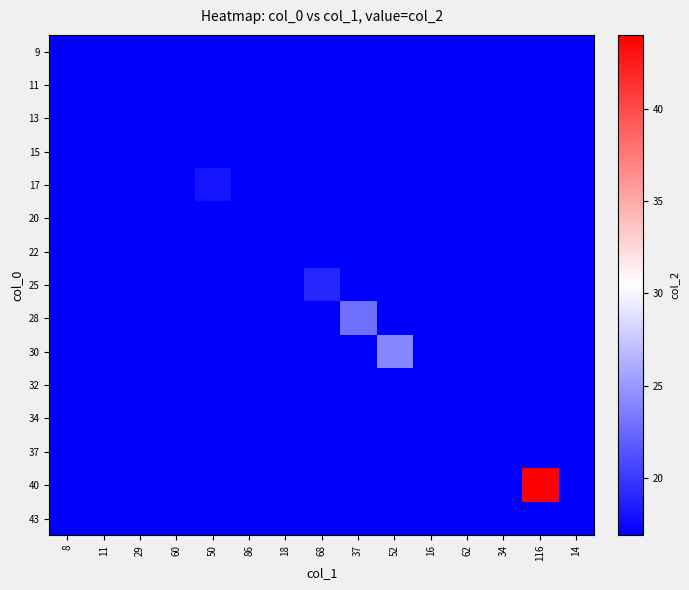

At 68, list the series in order from smallest to largest.

9, 11, 13, 15, 17, 20, 22, 28, 30, 32, 34, 37, 40, 43, 25